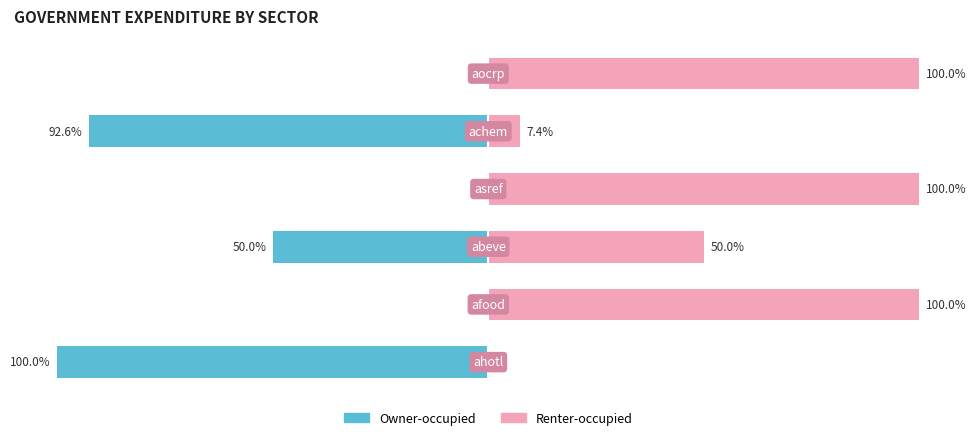

Is the value of Owner-occupied at −50 greater than the value of Renter-occupied at −125?

No